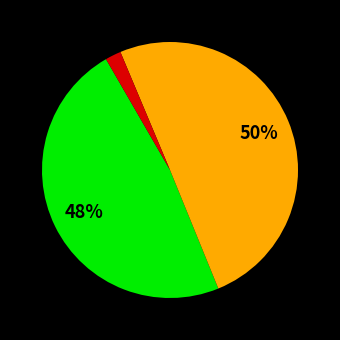

To the nearest percent, what is the difference between the largest and smallest slice percentages?

48%